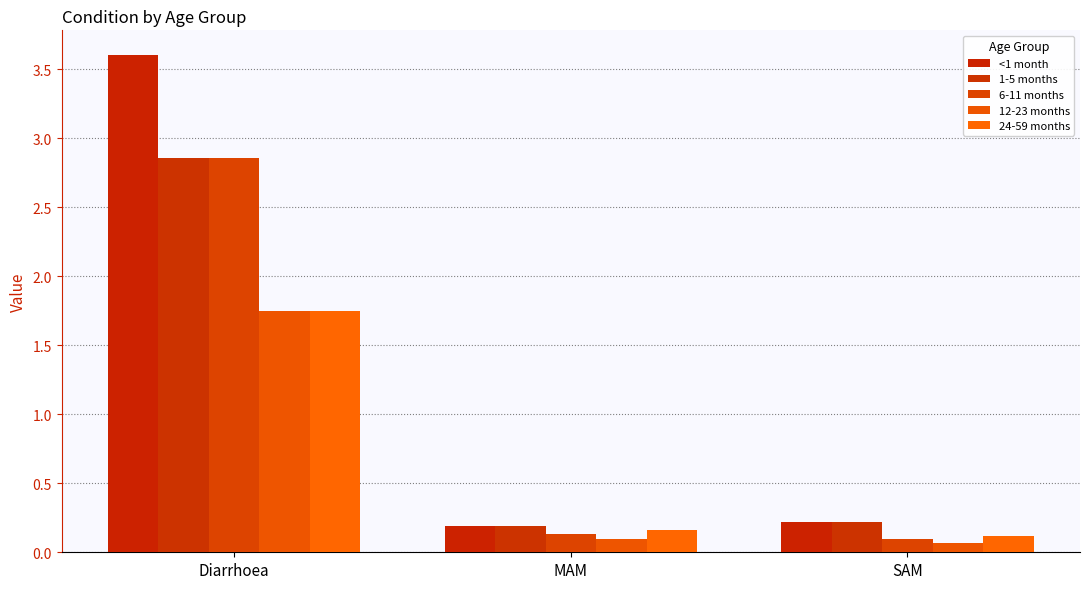

Which series changed the most between MAM and SAM?

24-59 months